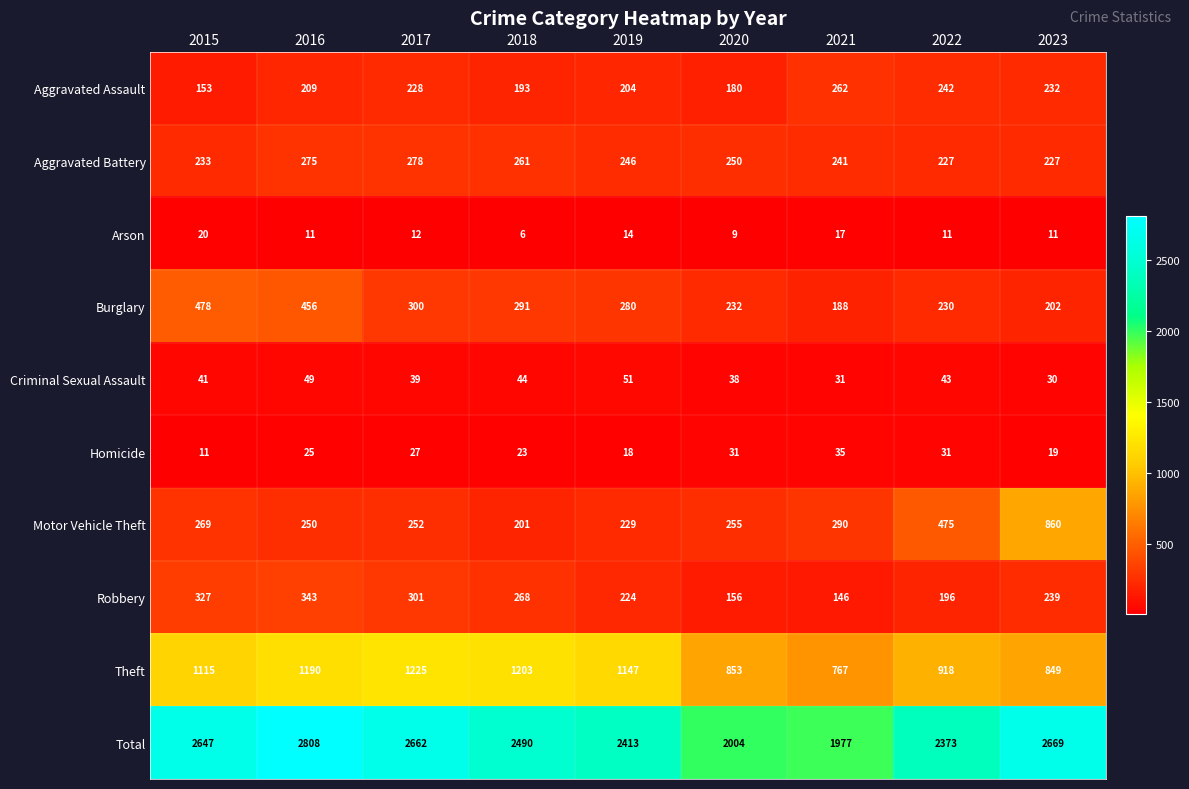

Where is Robbery nearest to the value 244?

2023